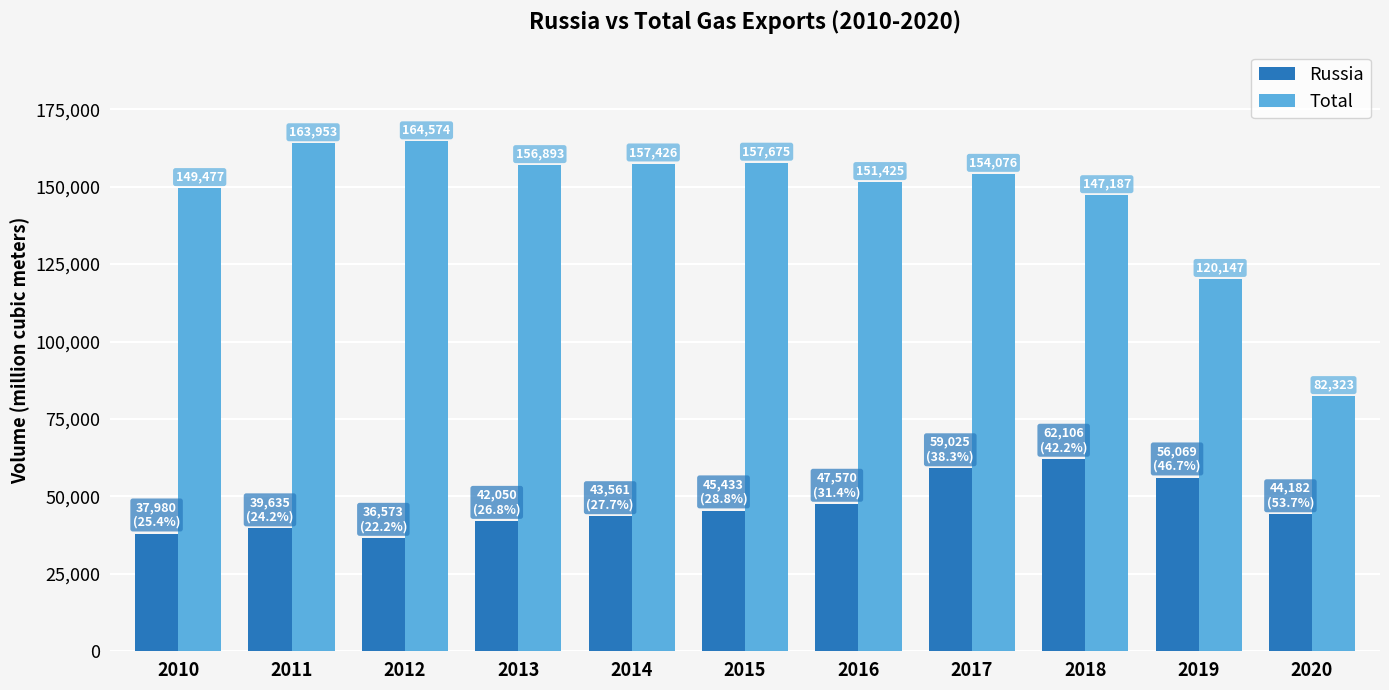

Where does the Russia series first go above 44181?

2015